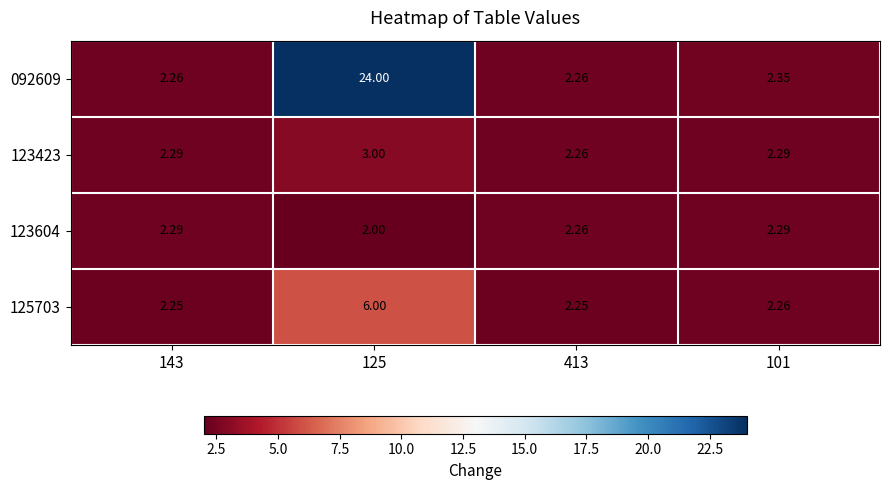

Is the value of 125703 at 125 greater than the value of 123604 at 101?

Yes